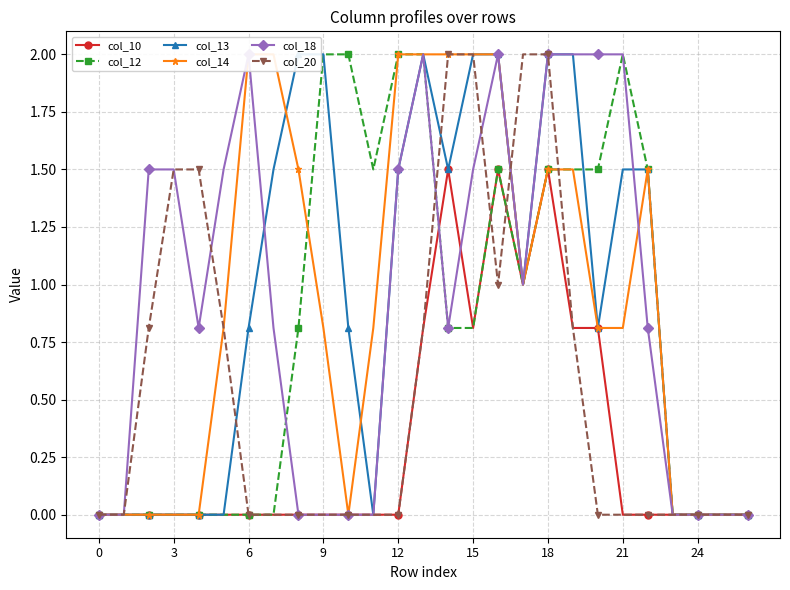

How many positive values does the col_18 series have?

17